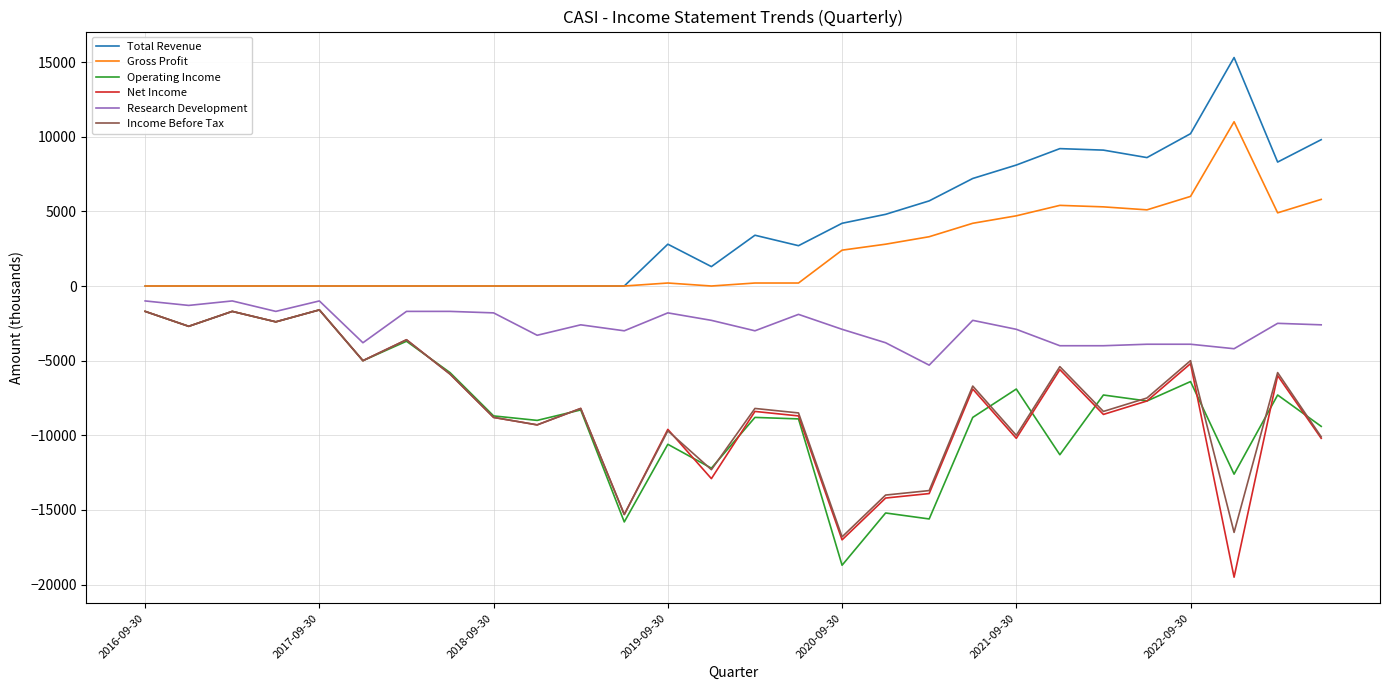

Which series has the largest total across all categories?

Total Revenue